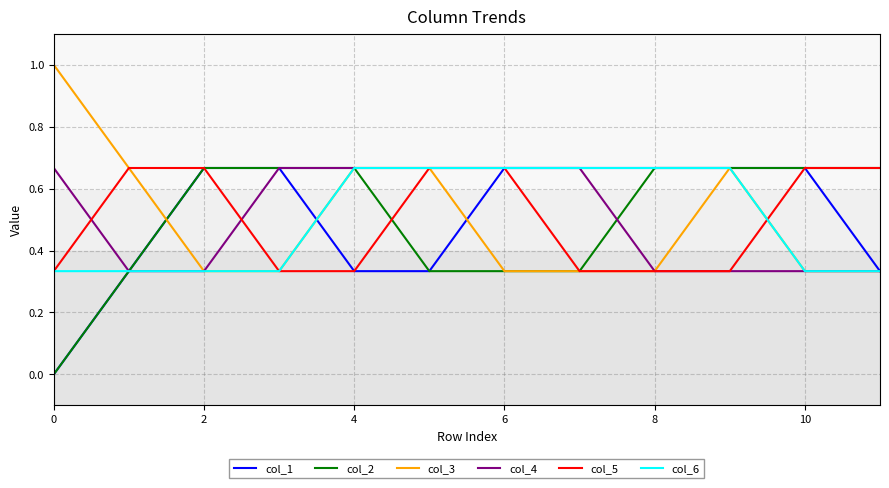

What is the difference between the maximum and second lowest values in the col_5 series?

0.3